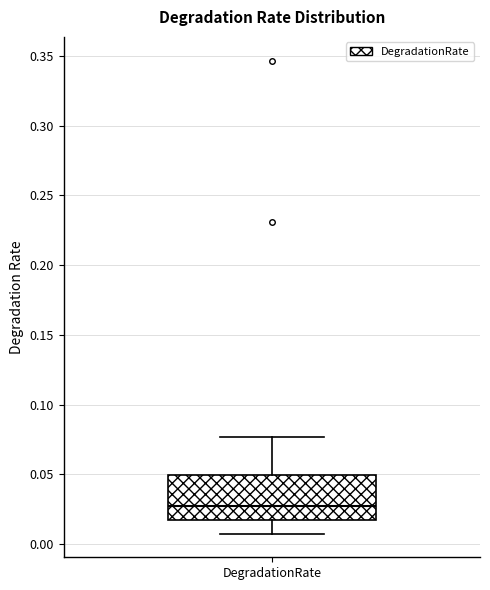

Transcribe this box plot: give where the median line is, the range the box spans, and where the two whiskers end, as read against the y-axis. The values are not printed on the chart, so give them approximately, as read against the axis.

median 0.025, box 0.015 to 0.050, whiskers 0.005 to 0.075